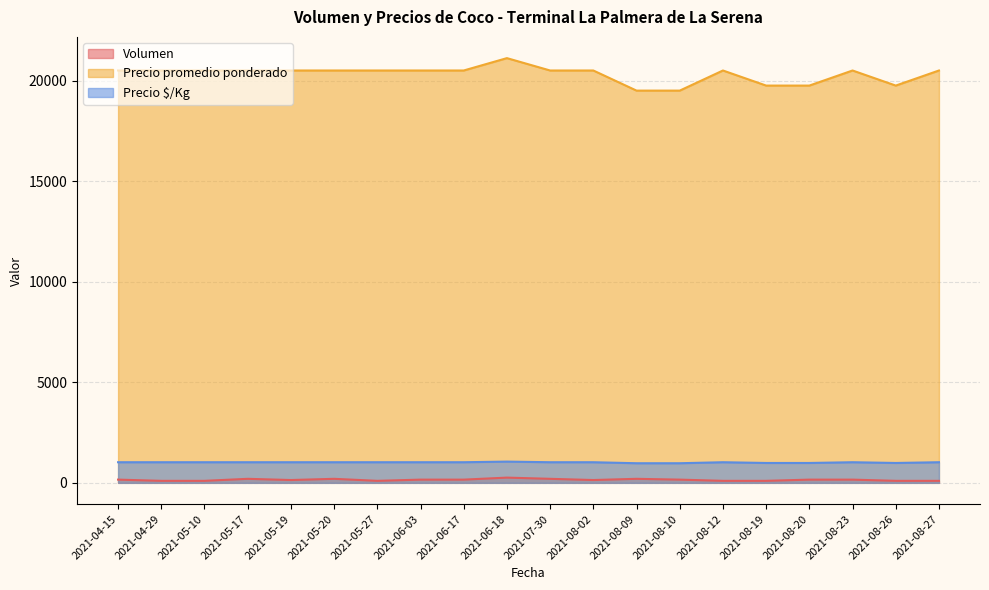

What is the difference between the second highest and minimum values in the Precio promedio ponderado series?

1000